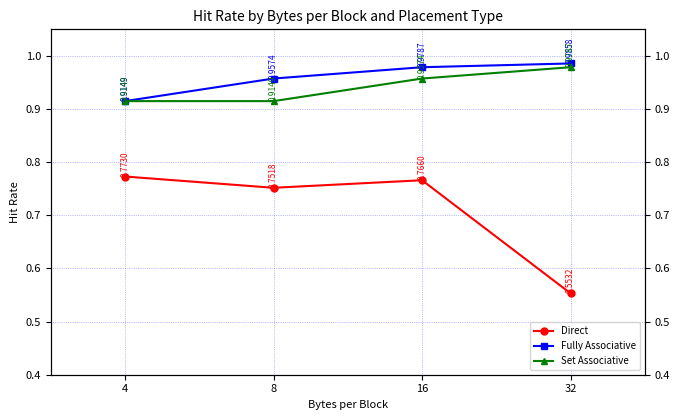

At how many categories does at least one series exceed 0?

4